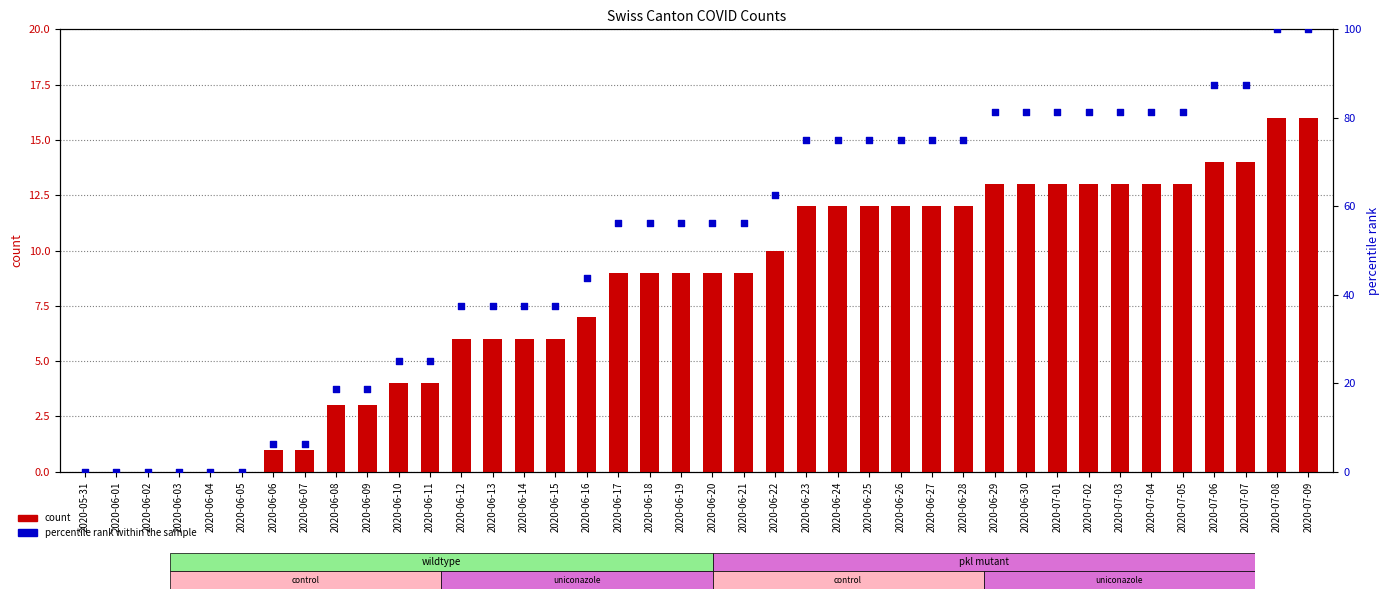

Which series reaches the maximum Y coordinate?

percentile rank within the sample